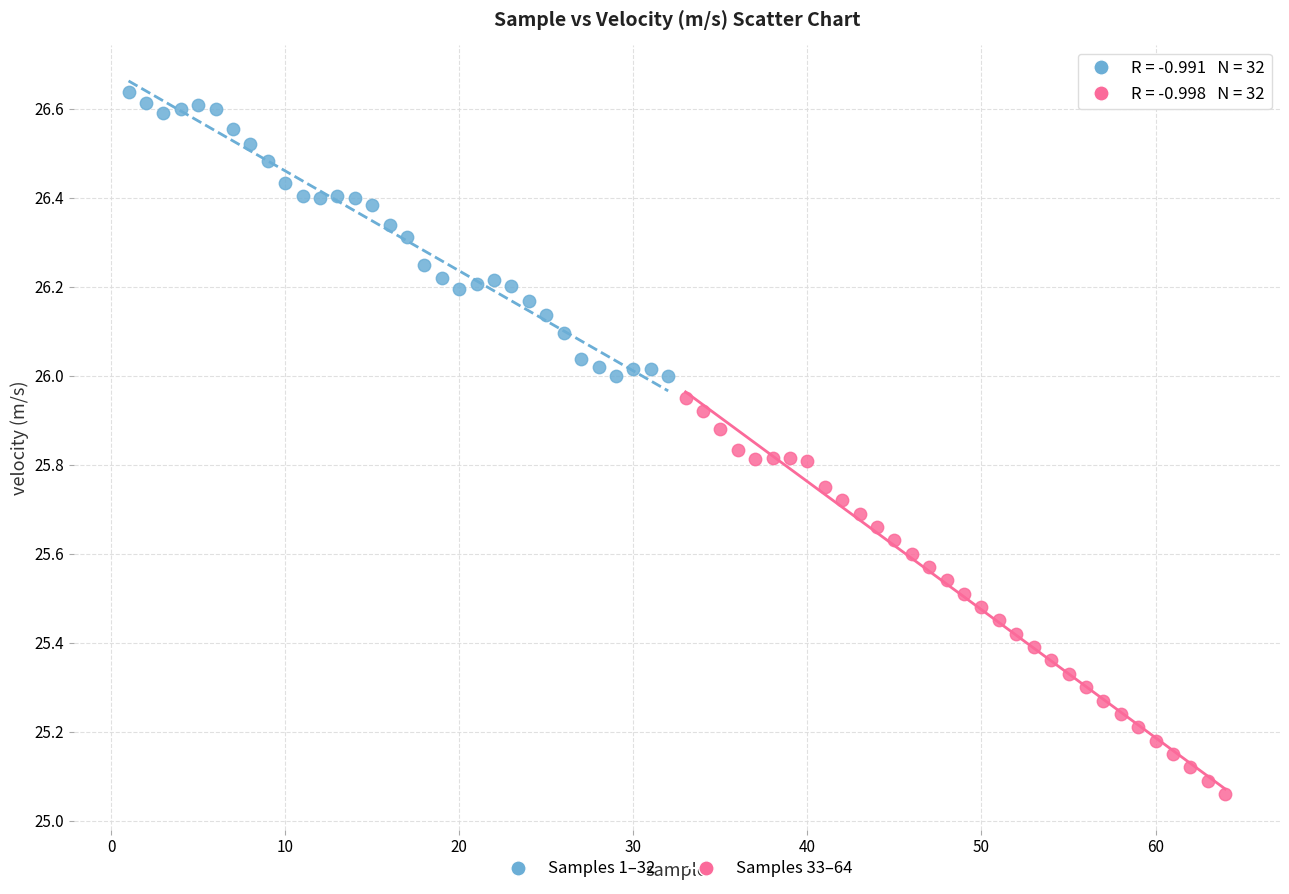

What are all the series names shown in the legend?

Samples 1–32, Samples 33–64